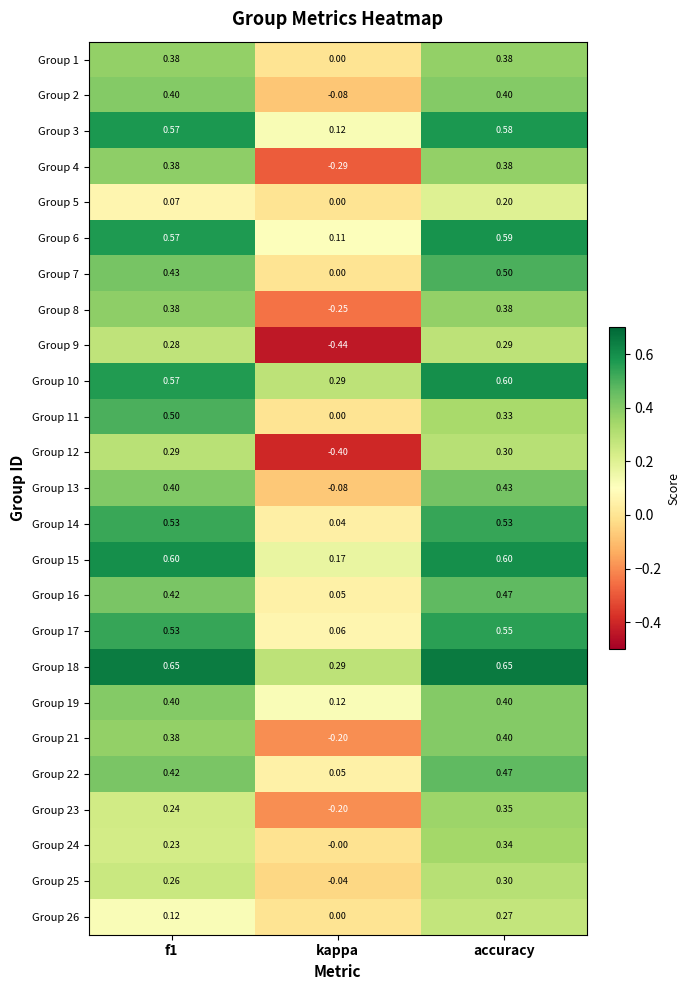

Where is Group 5 nearest to the value 0?

kappa